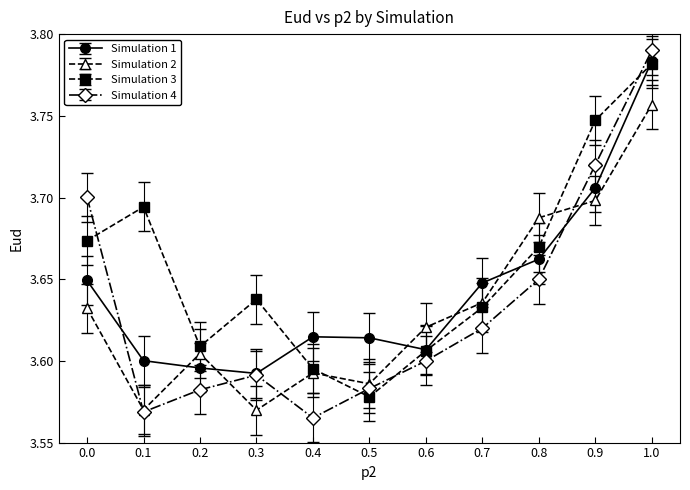

What position from the left is 0.3?

4